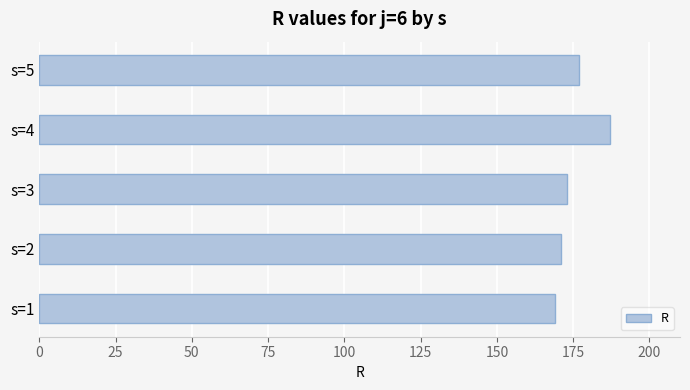

What is the ratio of the value at s=5 to the value at s=1?

1.0